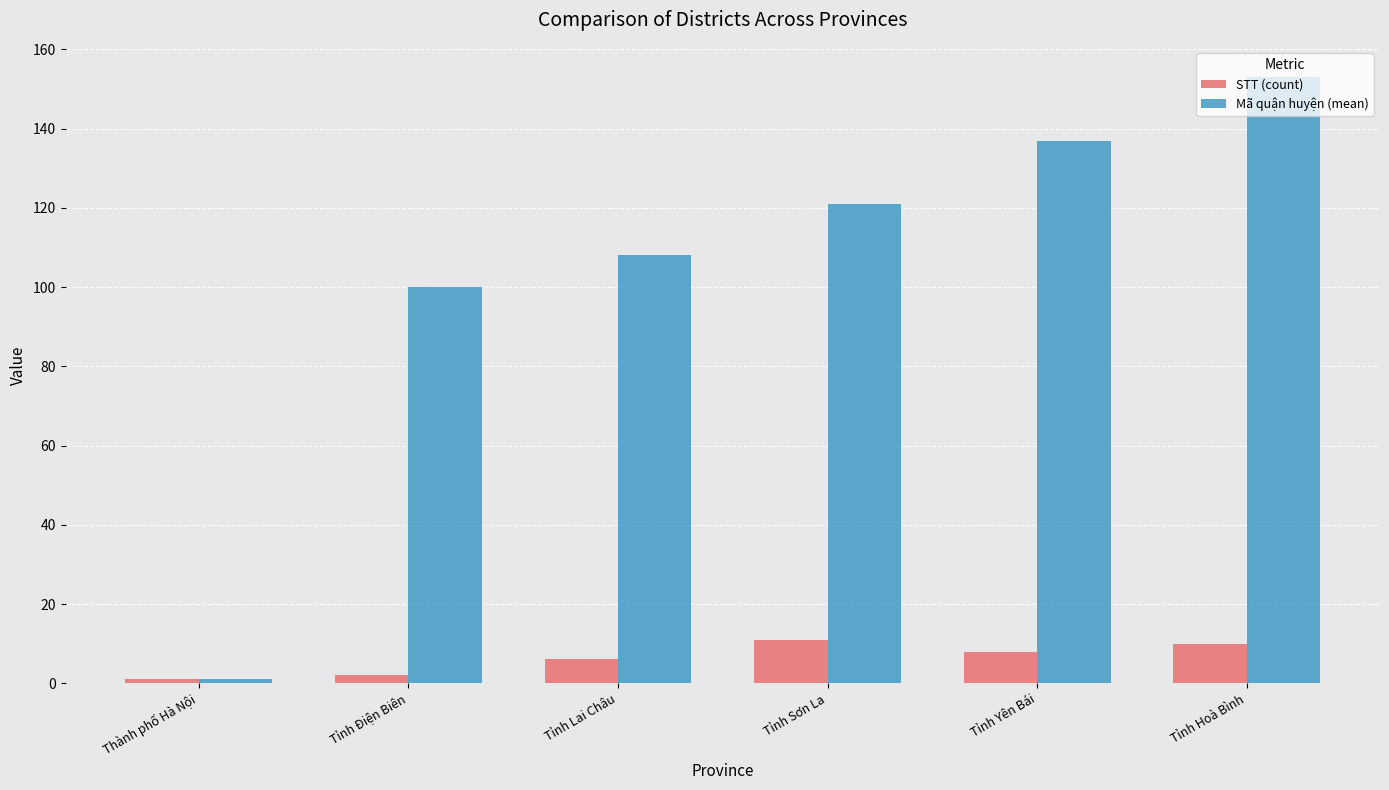

The Mã quận huyện (mean) series shows 121 at Tỉnh Sơn La. True or false?

True